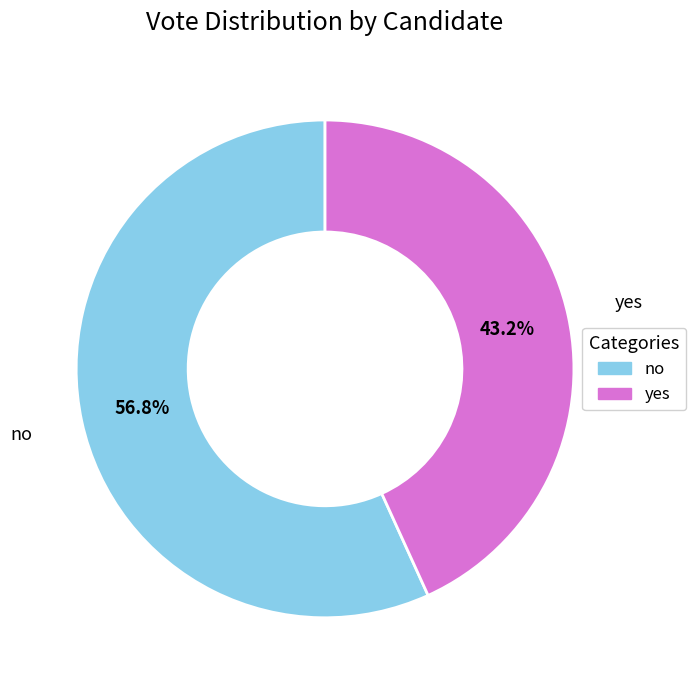

What percentage is NOT represented by yes?

56.8%